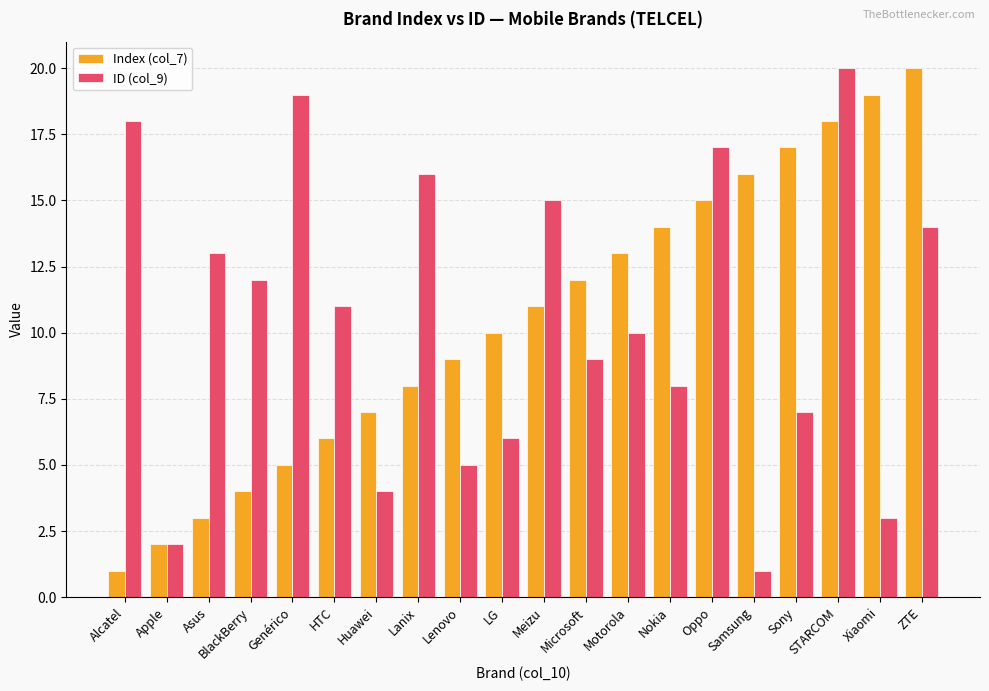

What is the label of the 17th bar from the left?

Sony